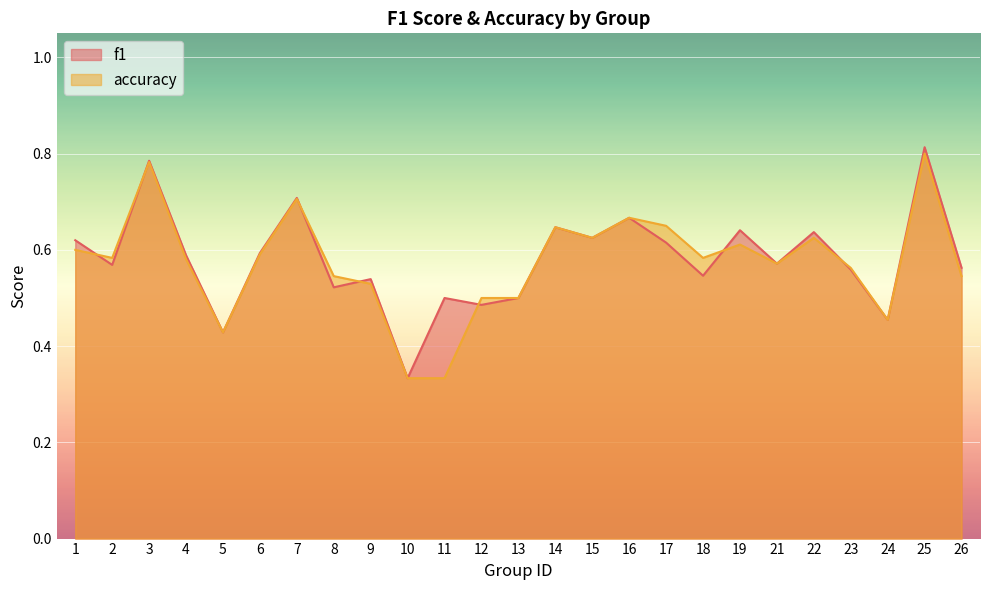

How many interior local valleys does the accuracy series have?

6